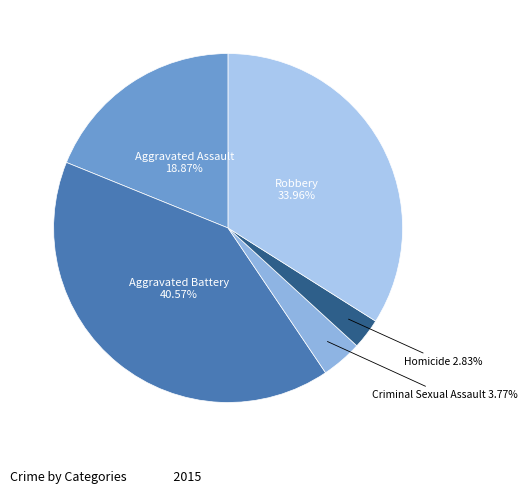

What percentage is the Criminal Sexual Assault slice, to the nearest percent?

4%